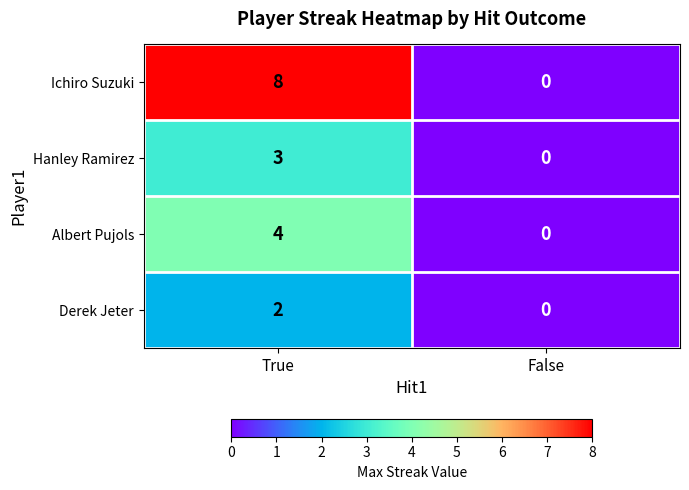

What is the total value across all series at True?

17